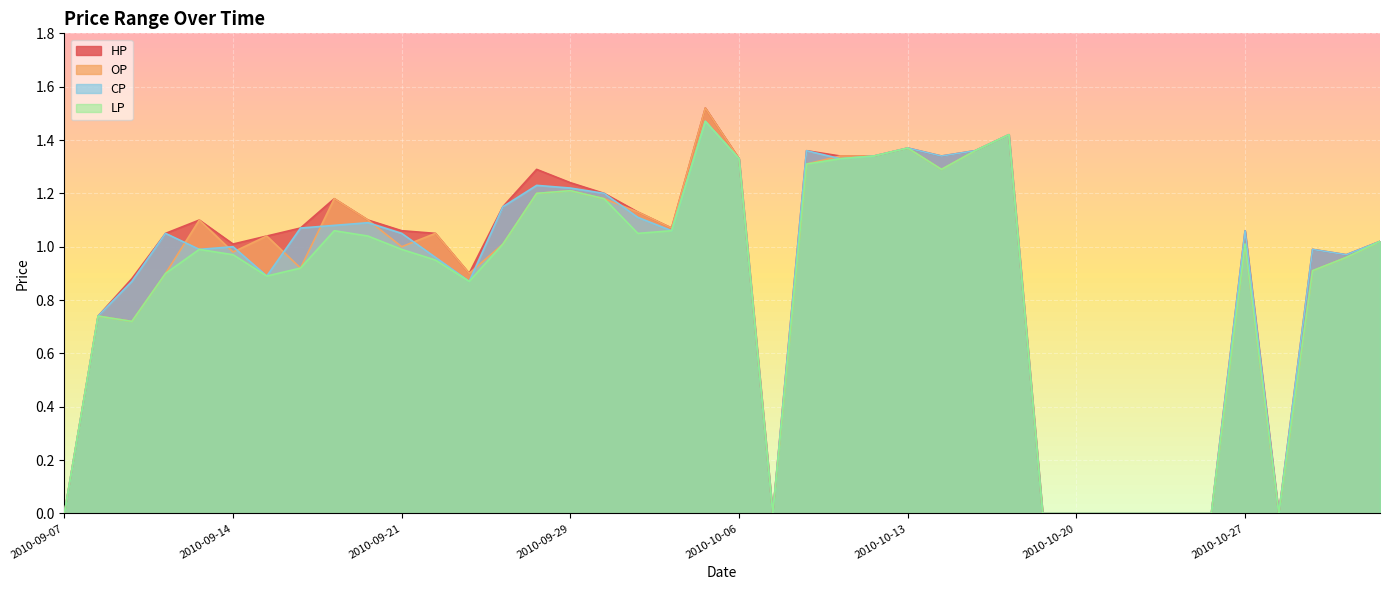

What is the maximum value shown in the chart?

1.5